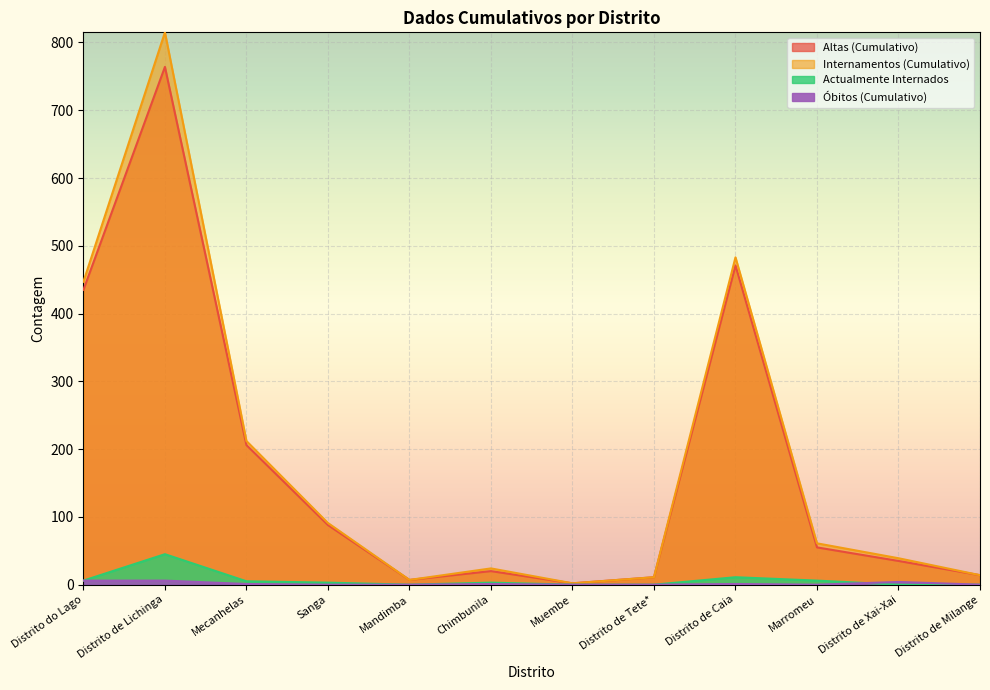

What is the spread (max minus min) of values at Distrito de Lichinga?

809